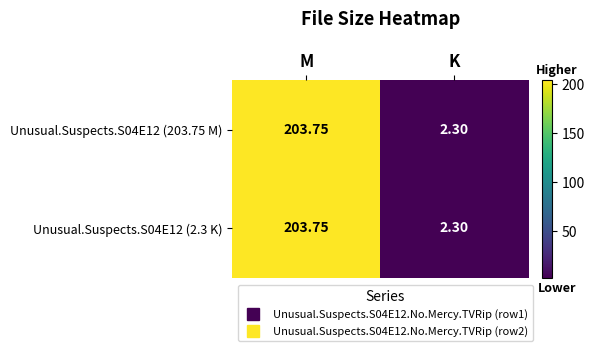

At how many categories does at least one series exceed 133?

1